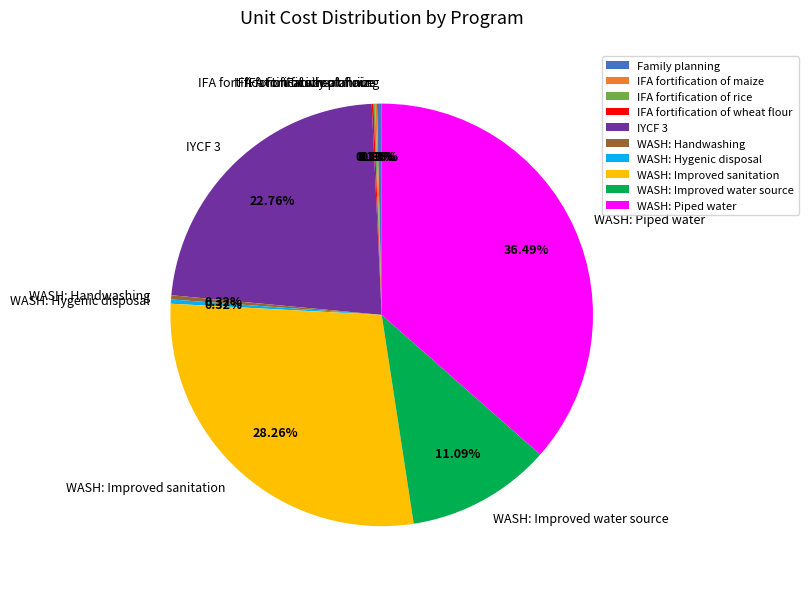

What is the ratio of the value at WASH: Handwashing to the value at Family planning?

0.9